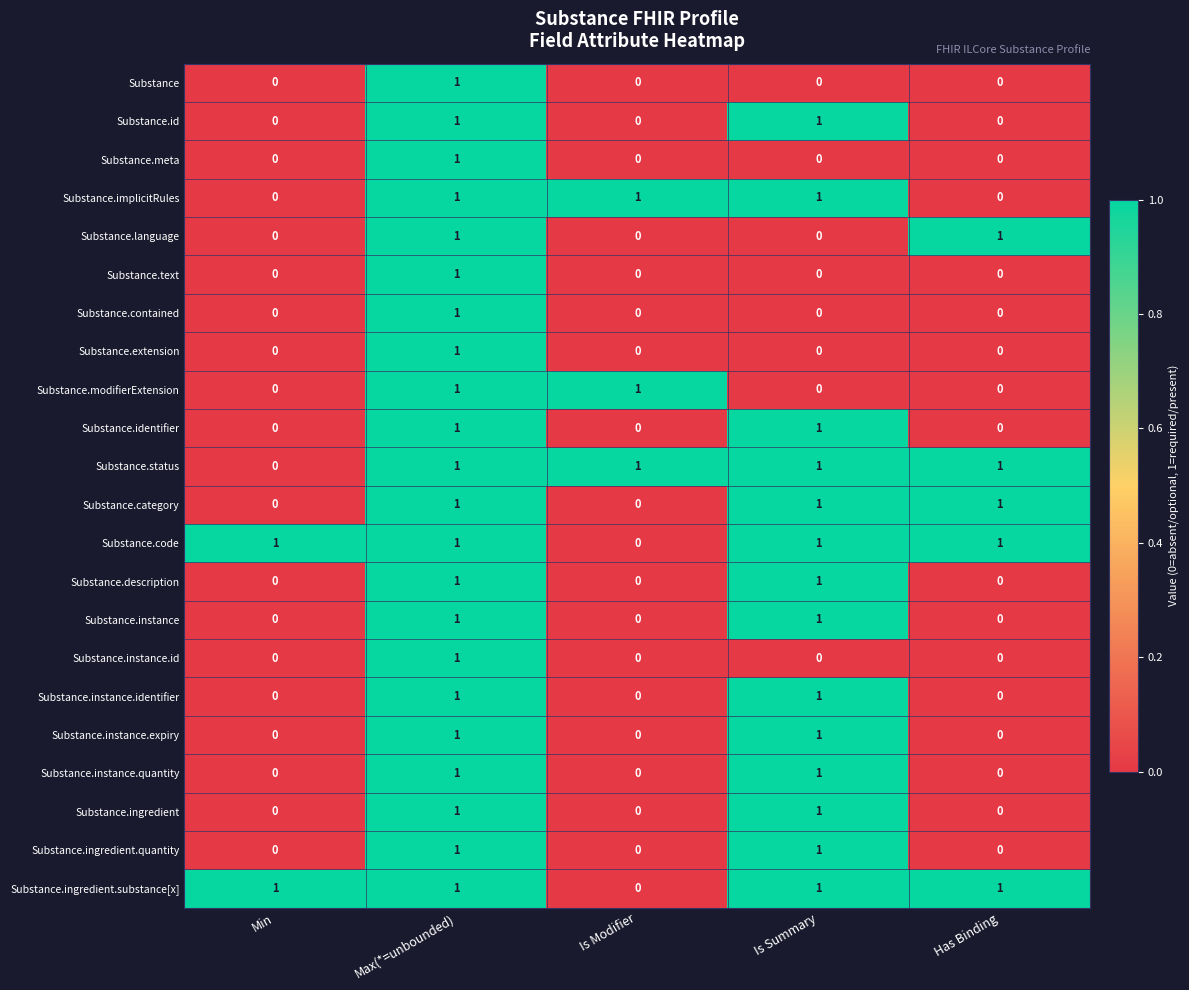

Count the Substance.contained values in the range 0 to 1.

5